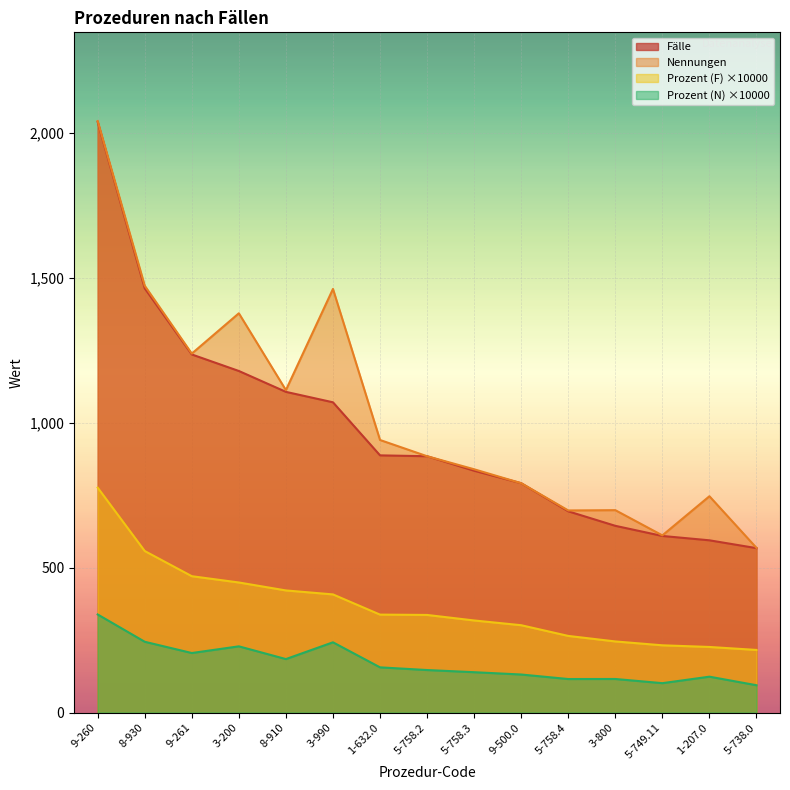

The value of Prozent (N) at 5-758.2 is 258.5. True or false?

False